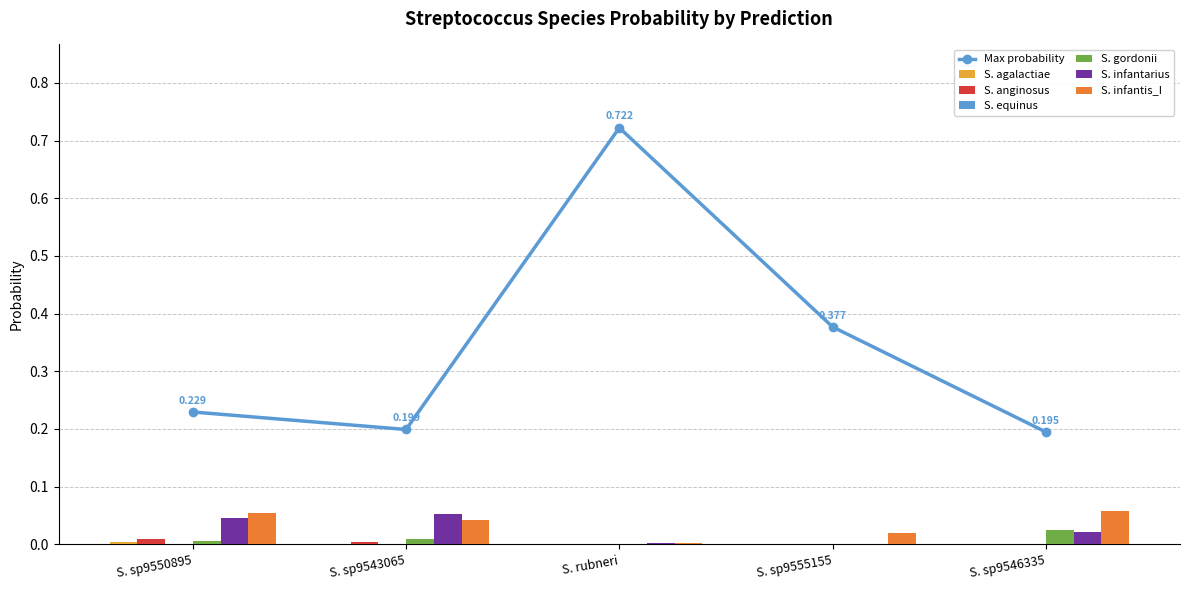

Which category has the highest value in the Max probability series?

S. rubneri